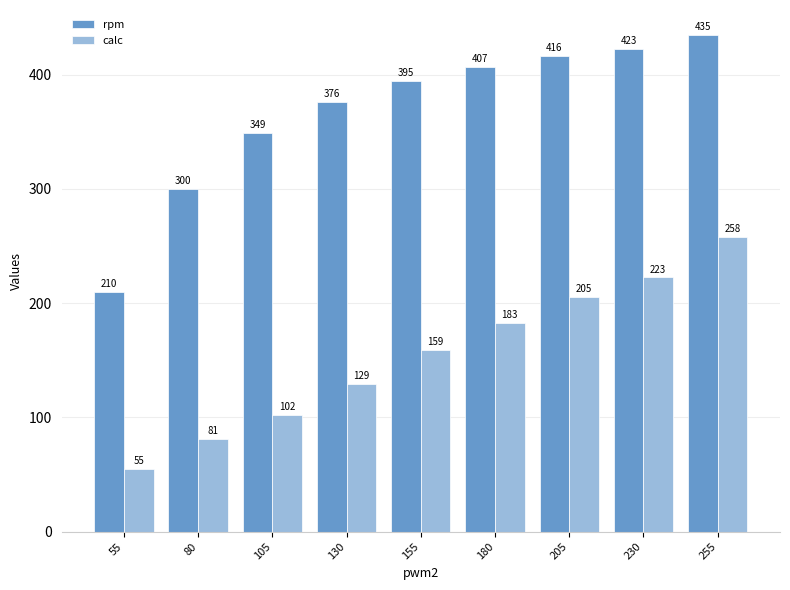

Between 105 and 255, which series saw the biggest shift?

calc